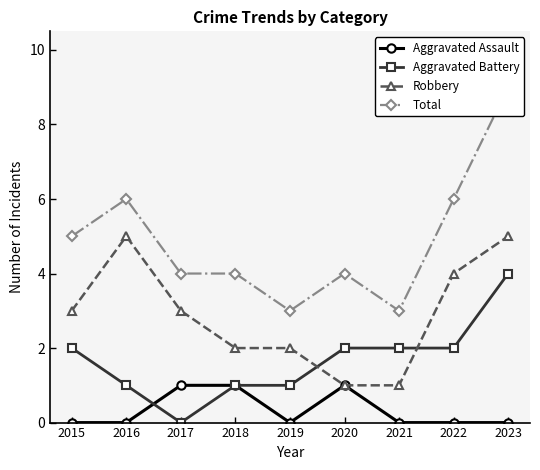

Between 2017 and 2022, which is larger?

2017